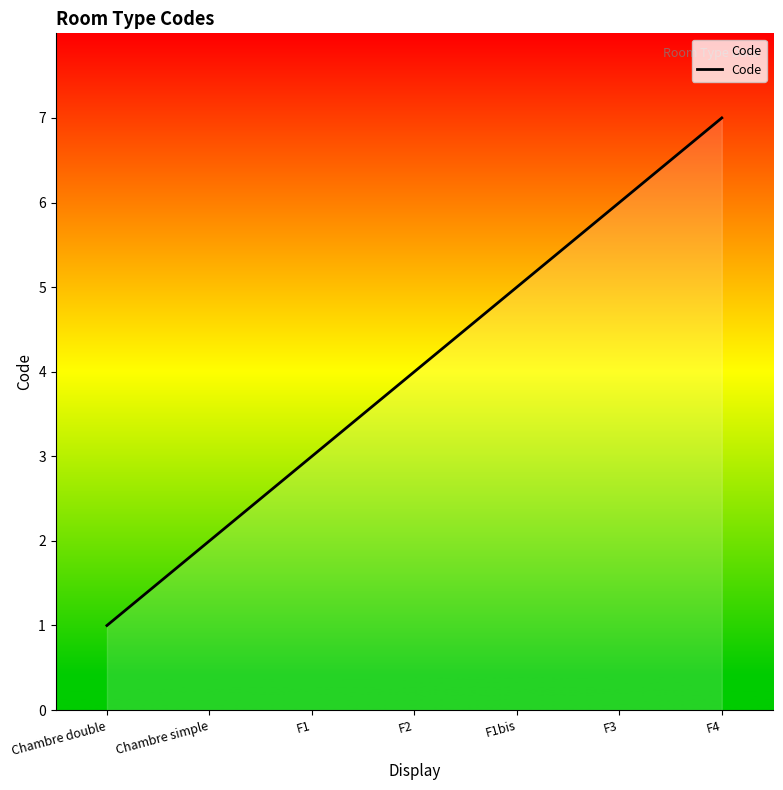

What position from the left is F2?

4